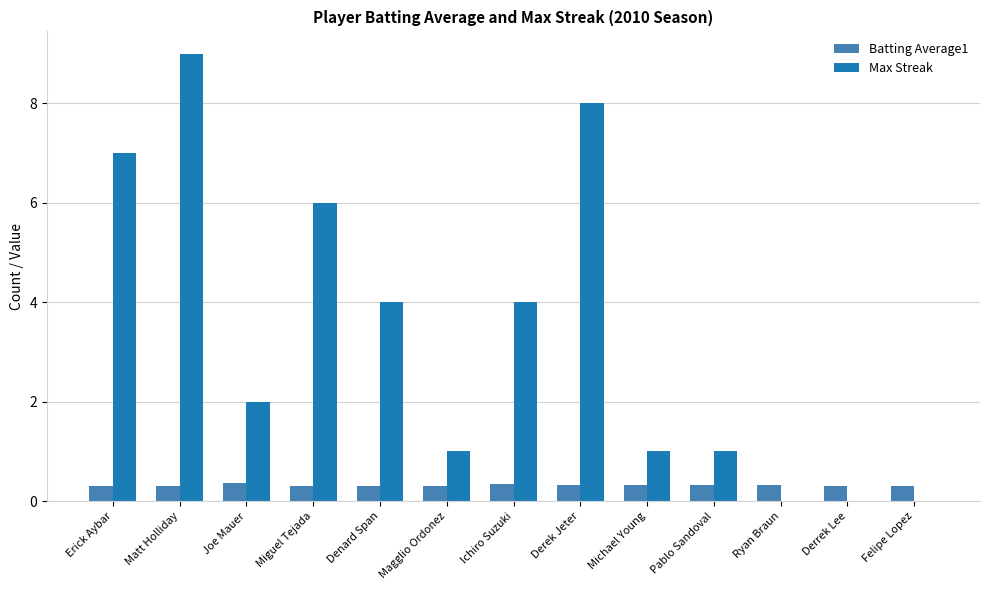

What is the average value of the Max Streak series?

3.3